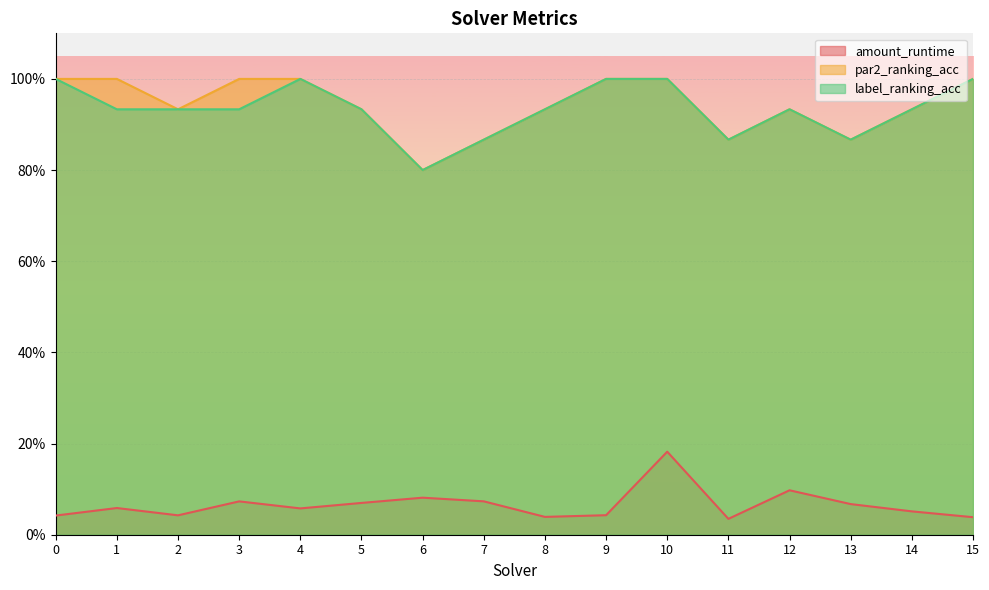

What is the sum of the amount_runtime values at 14 and 12?

0.1